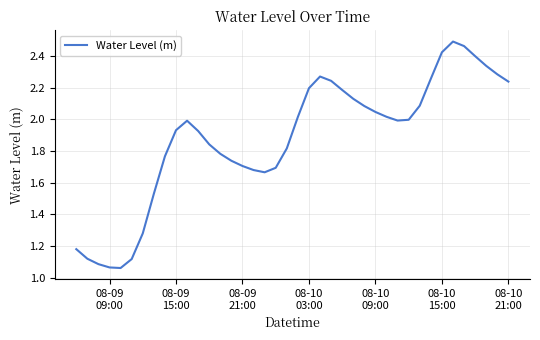

Does the chart have visible grid lines?

Yes